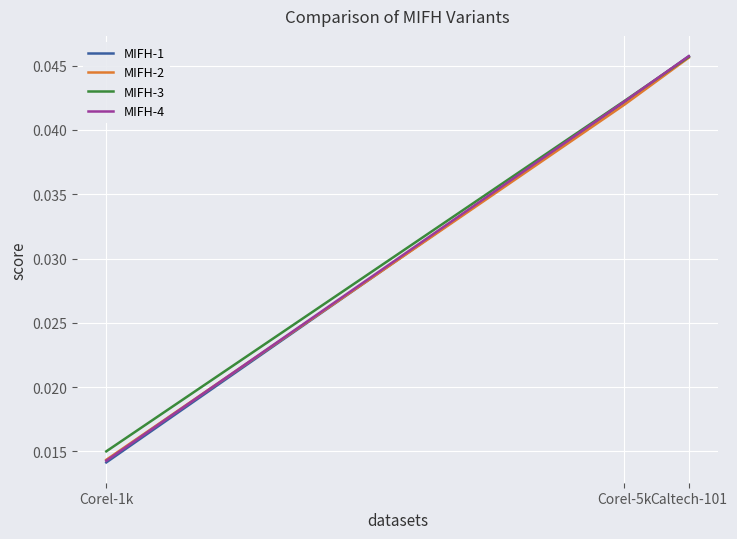

Rank the categories by MIFH-1 value from highest to lowest.

Caltech-101, Corel-5k, Corel-1k